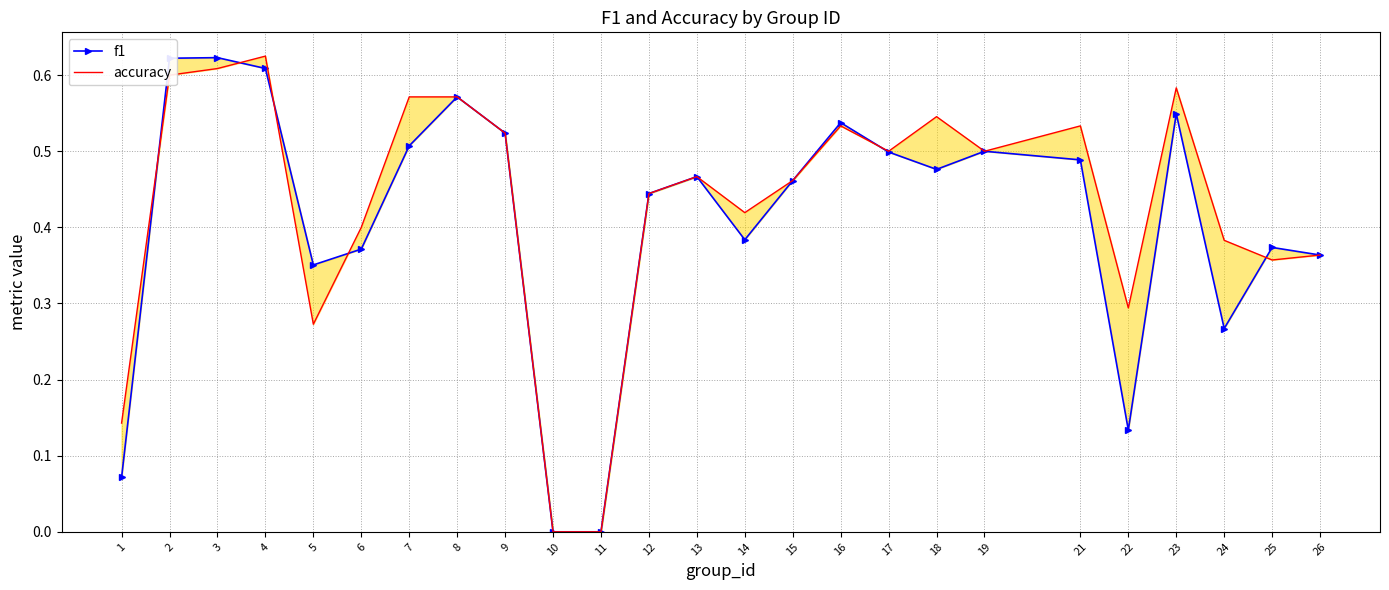

True or false: accuracy has a value of 0.2 at 17.

False